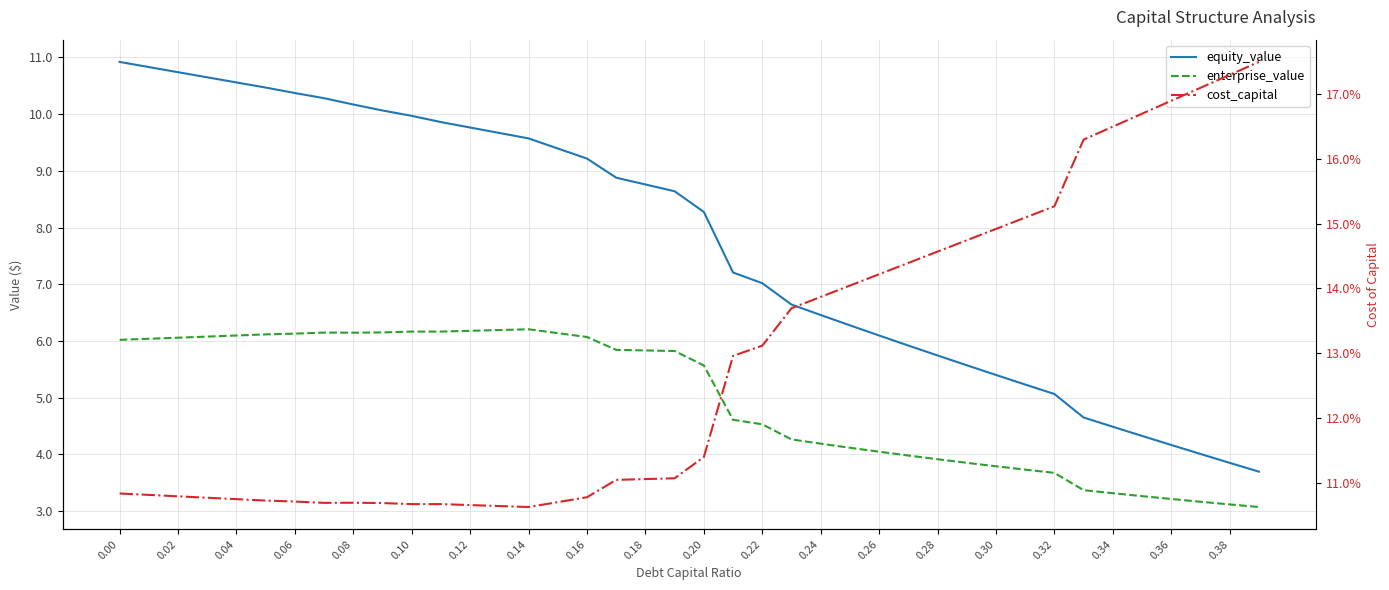

What is the minimum value for enterprise_value?

3.1